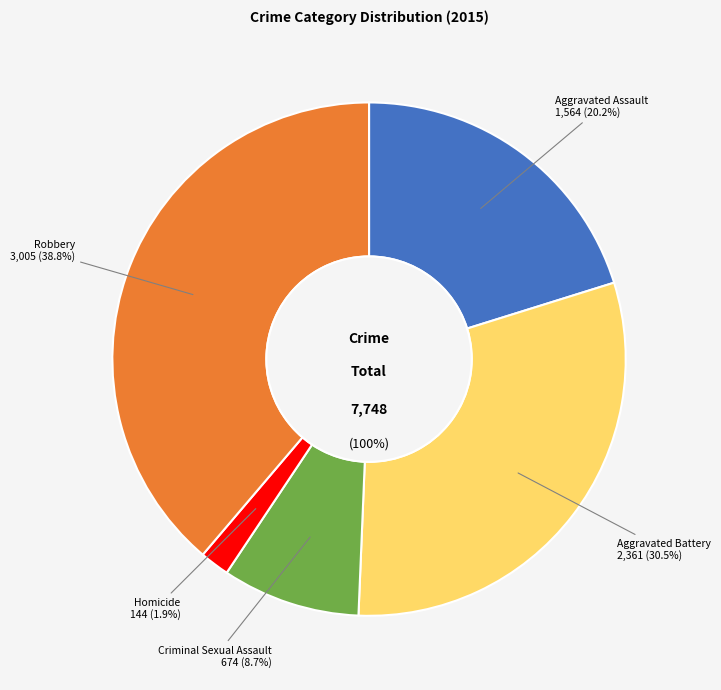

True or false: Robbery accounts for 39% of the total.

True